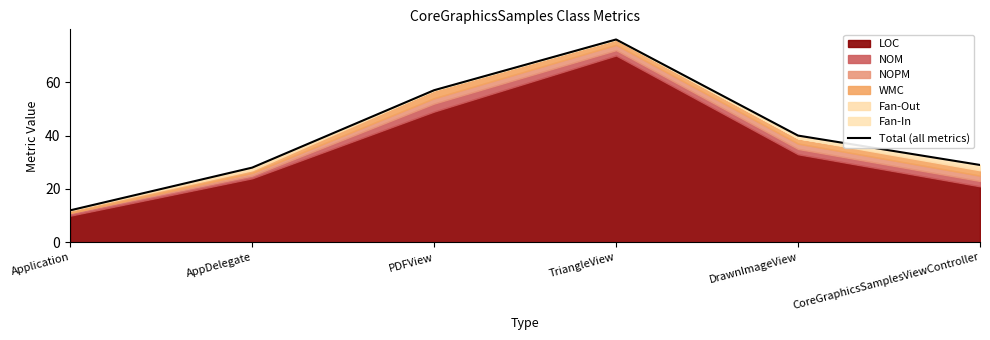

How many lines are shown in the chart?

1